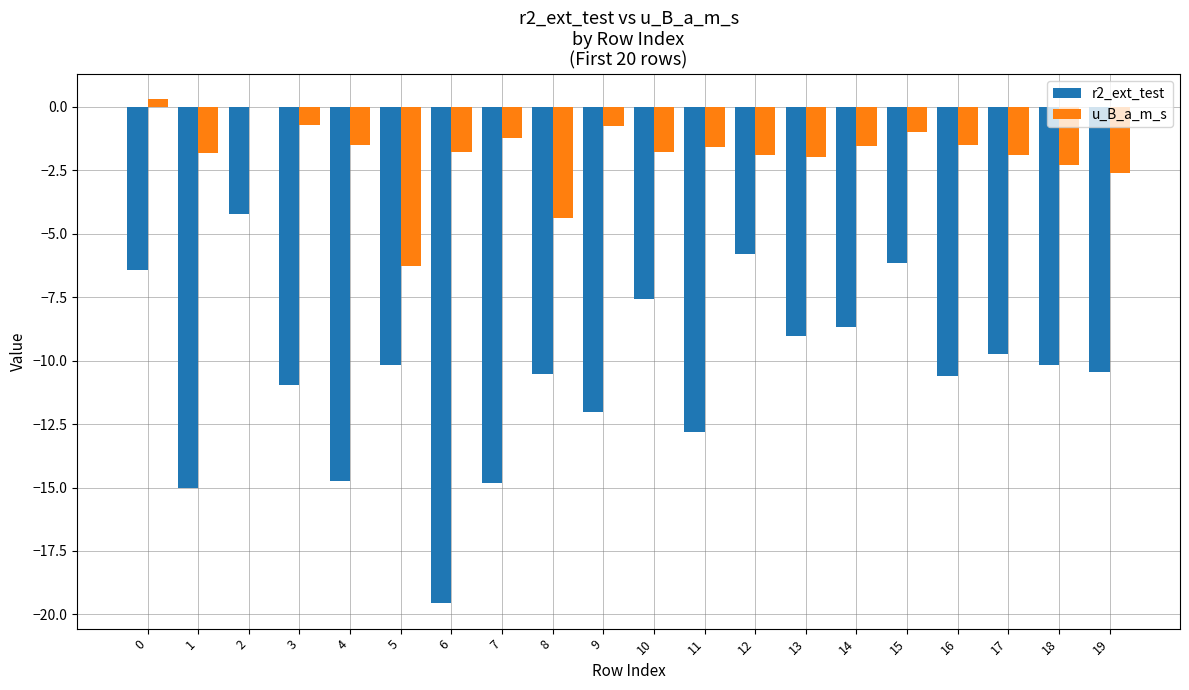

What is the sum of the u_B_a_m_s values at 18 and 2?

-2.3